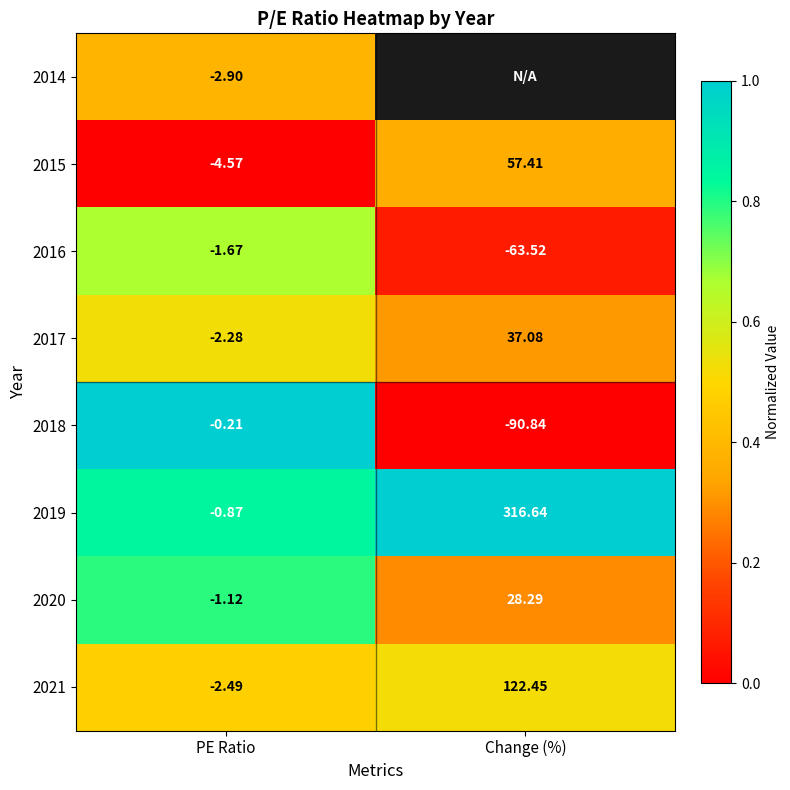

Is it true that 2018 equals -0.4 at Change (%)?

False